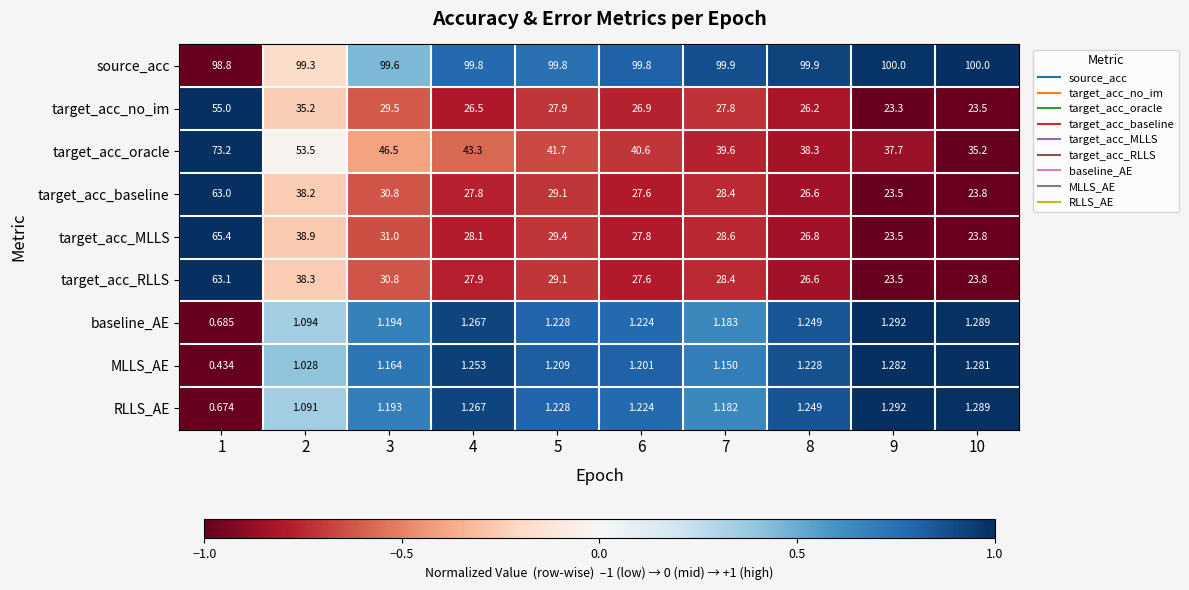

How many distinct data groups are displayed?

9